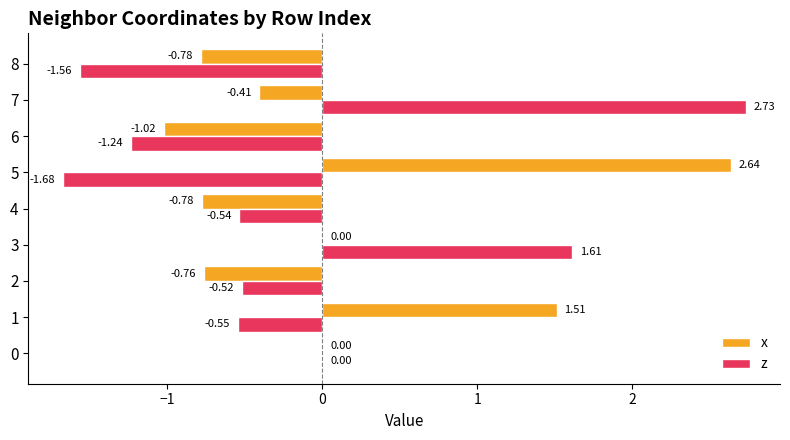

What is the sum of all x values?

0.4